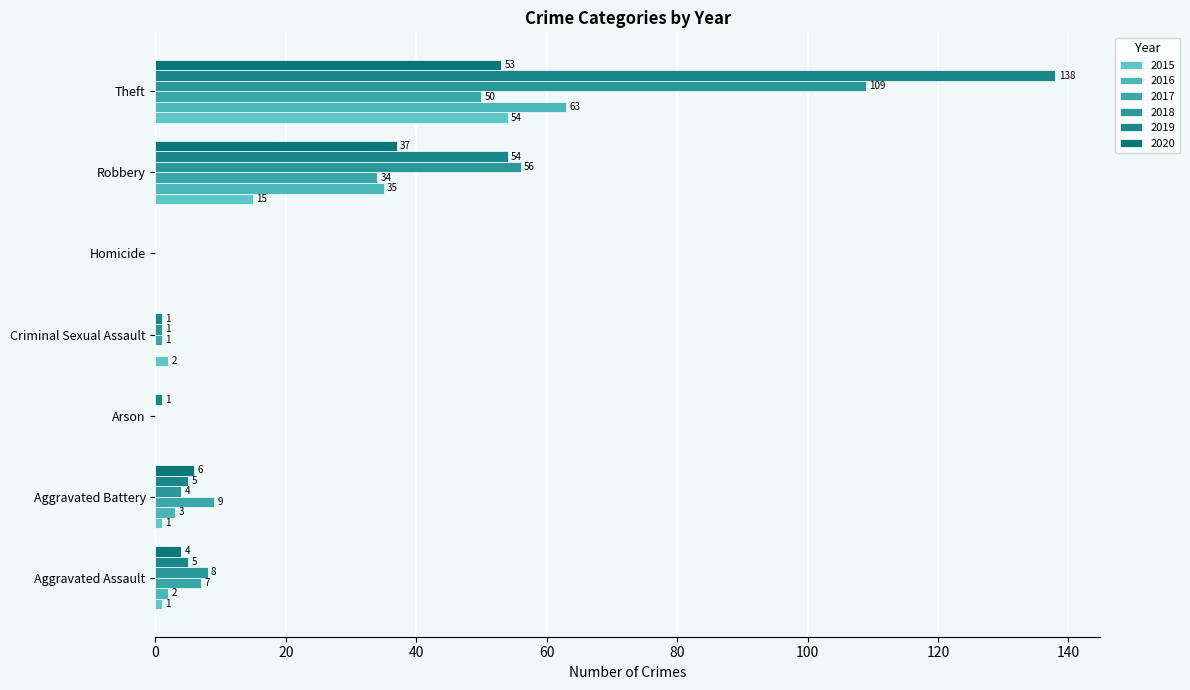

Which series has the widest spread of values?

2019